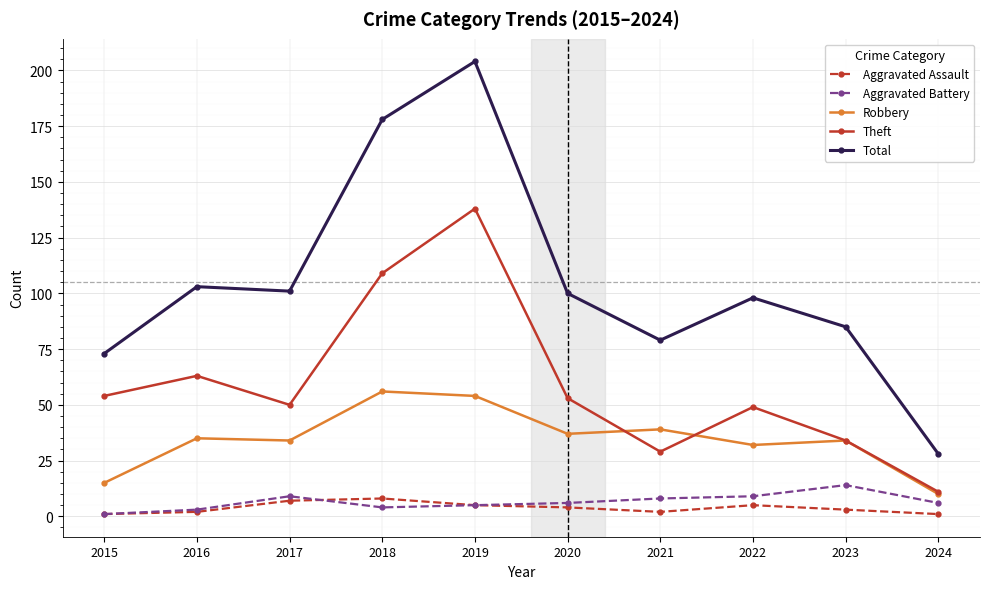

Is the value of Theft at 2020 greater than the value of Total at 2016?

No